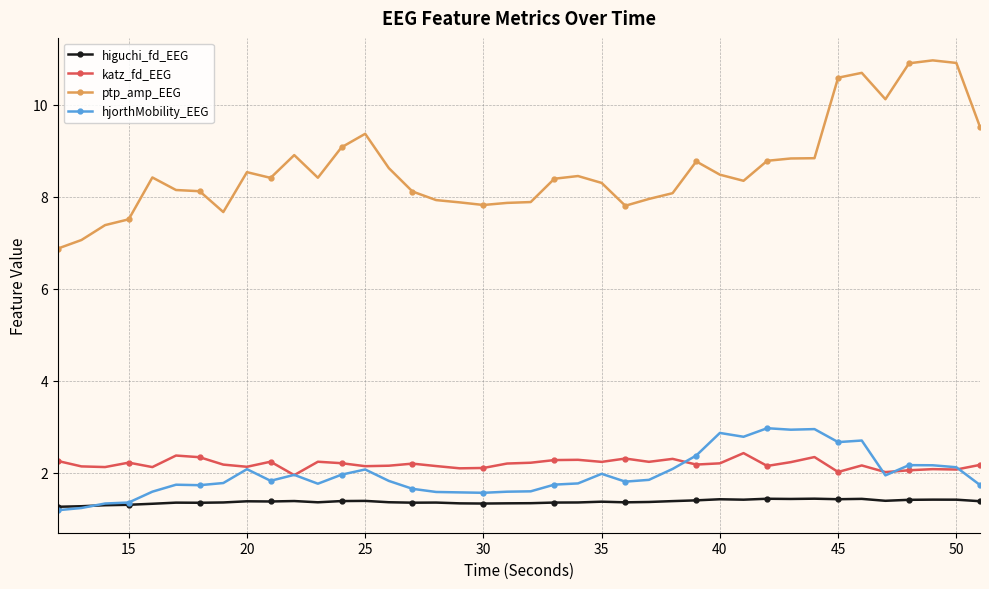

Which series has the widest spread of values?

ptp_amp_EEG